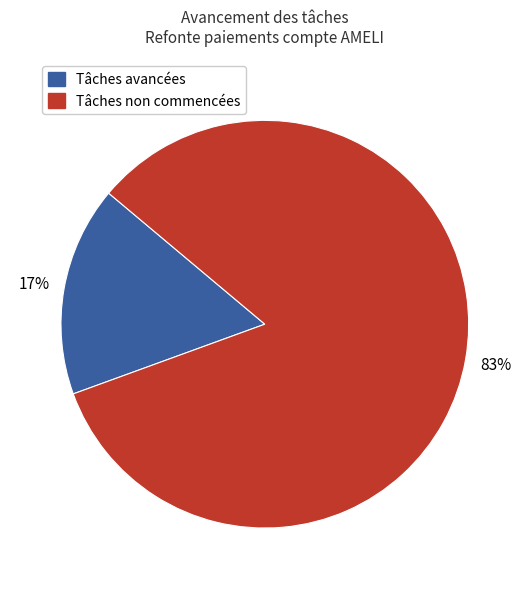

Between Tâches non commencées and Tâches avancées, which is larger?

Tâches non commencées